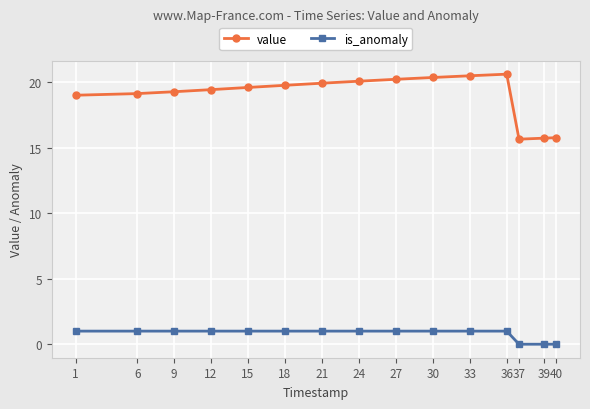

Rank the series by their average value, from highest to lowest.

value, is_anomaly